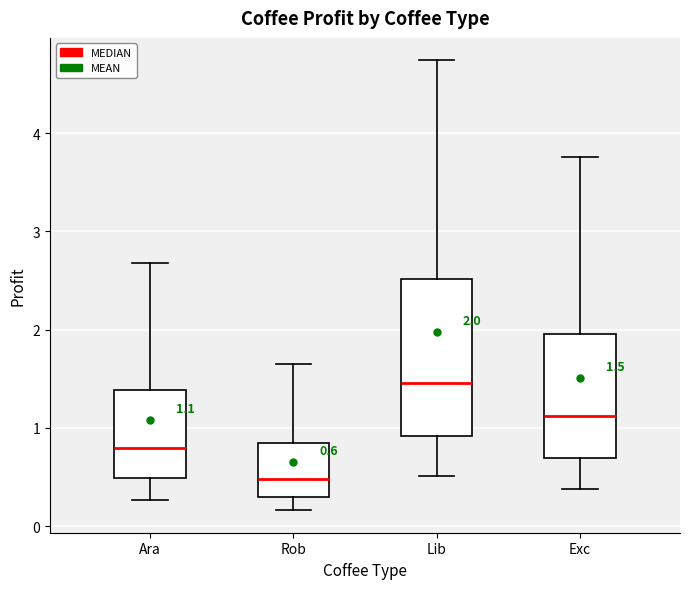

Which box has the lowest median line?

Rob